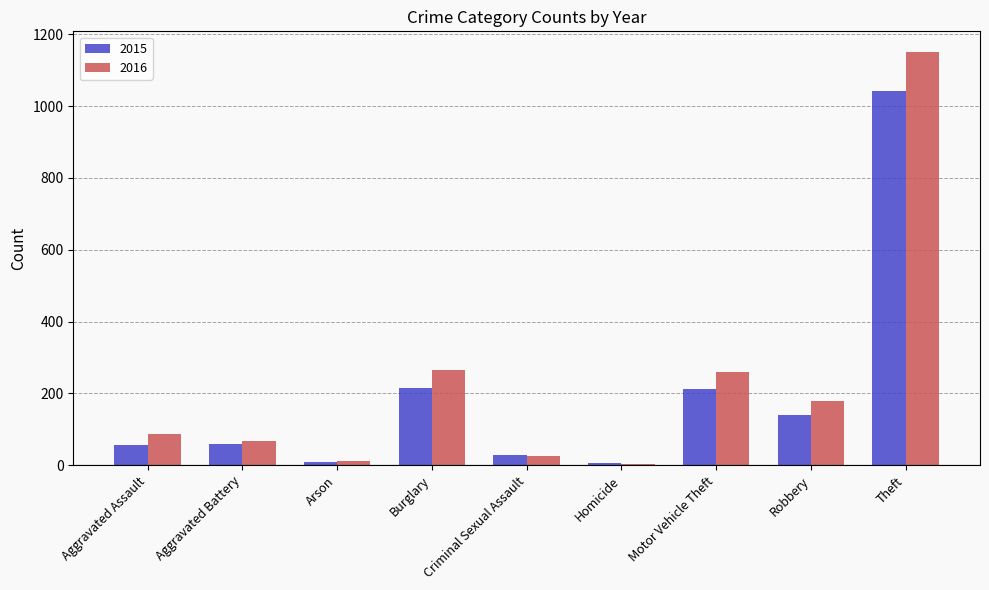

What is the greatest value displayed?

1151